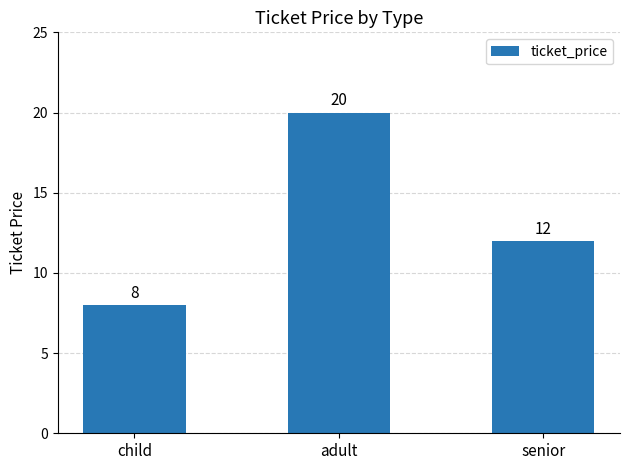

How many values are between 8 and 20?

3